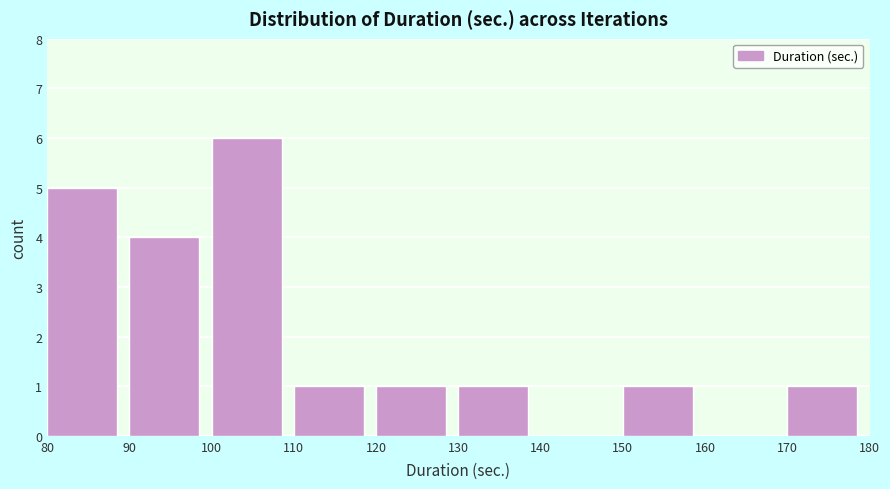

Reading left to right, transcribe this chart: for each bar, give the range it covers on the x-axis and its height. The values are not printed on the chart, so give them approximately, as read against the axis.

80 to 90: 5
90 to 100: 4
100 to 110: 6
110 to 120: 1
120 to 130: 1
130 to 140: 1
140 to 150: 0
150 to 160: 1
160 to 170: 0
170 to 180: 1